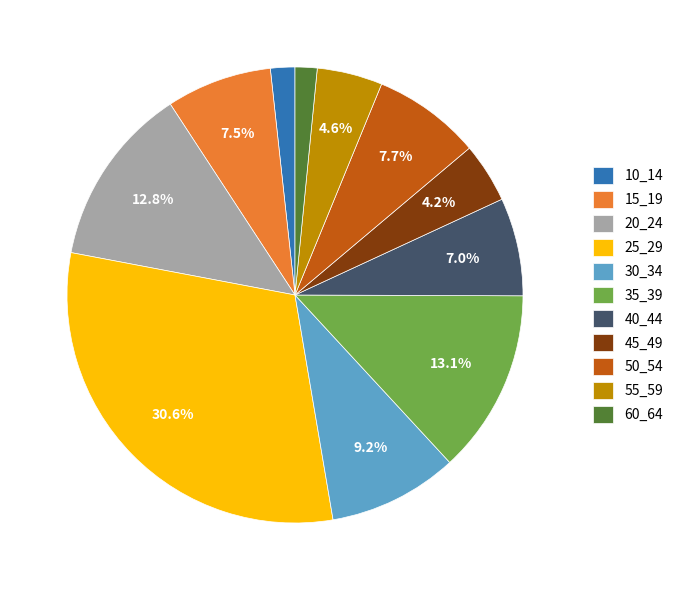

Count the number of slices in the pie.

11